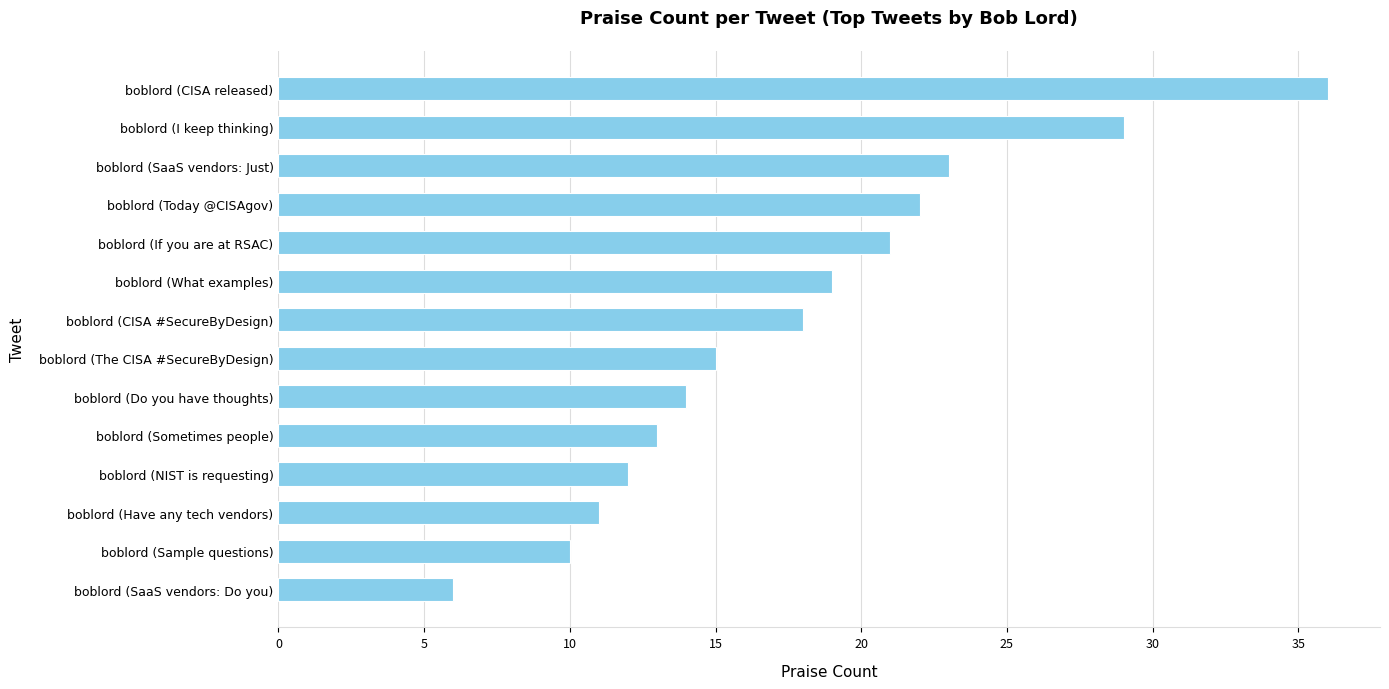

Reading bottom to top, list all the values displayed in this chart.

6	10	11	12	13	14	15	18	19	21	22	23	29	36